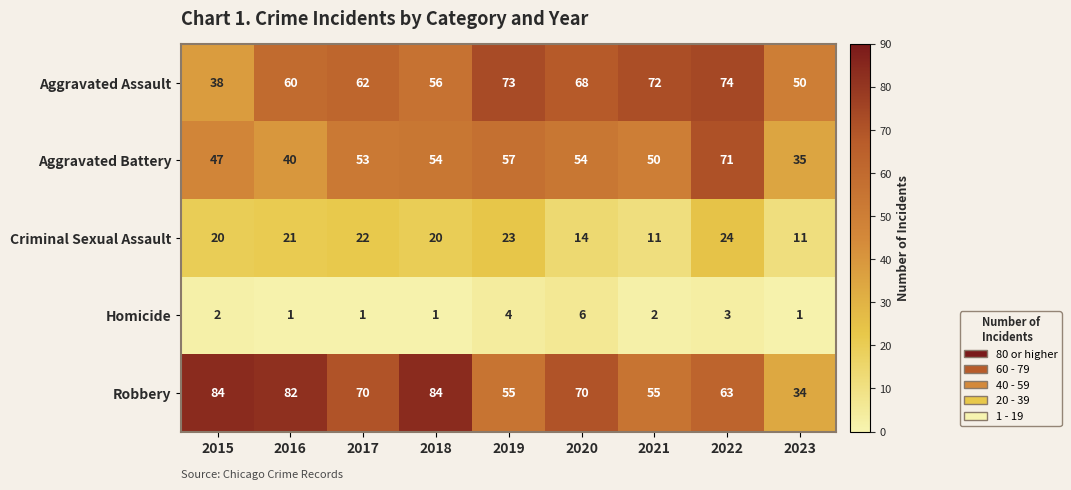

At 2019, list the series in order from smallest to largest.

Homicide, Criminal Sexual Assault, Robbery, Aggravated Battery, Aggravated Assault